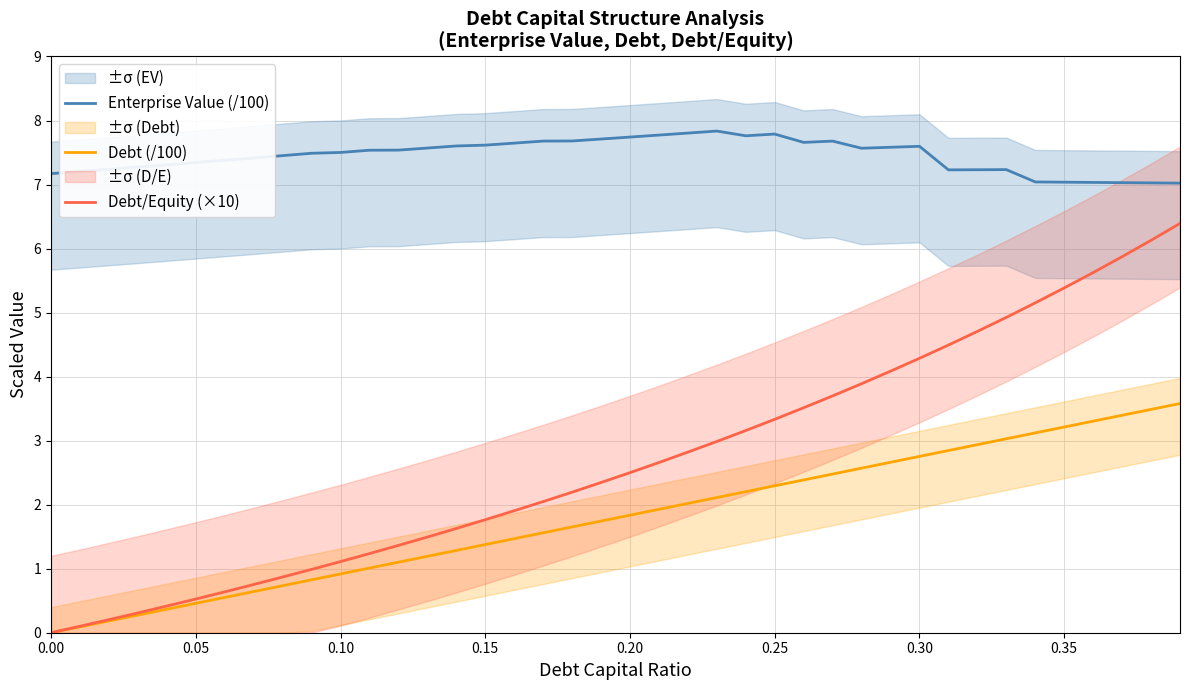

How many data points in Debt (/100) are above 1?

29